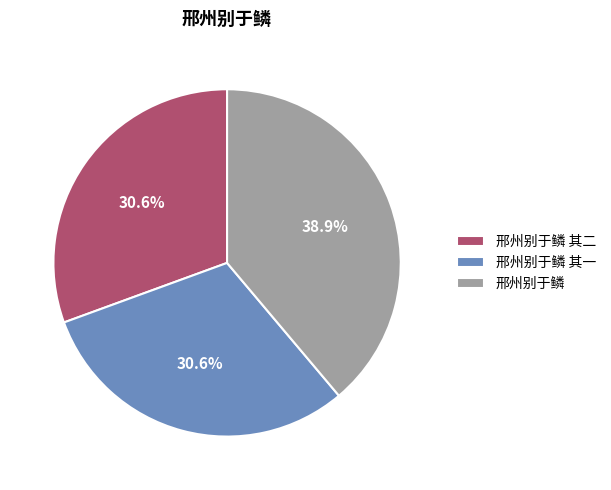

Which has a higher value, 邢州别于鳞 or 邢州别于鳞 其二?

邢州别于鳞